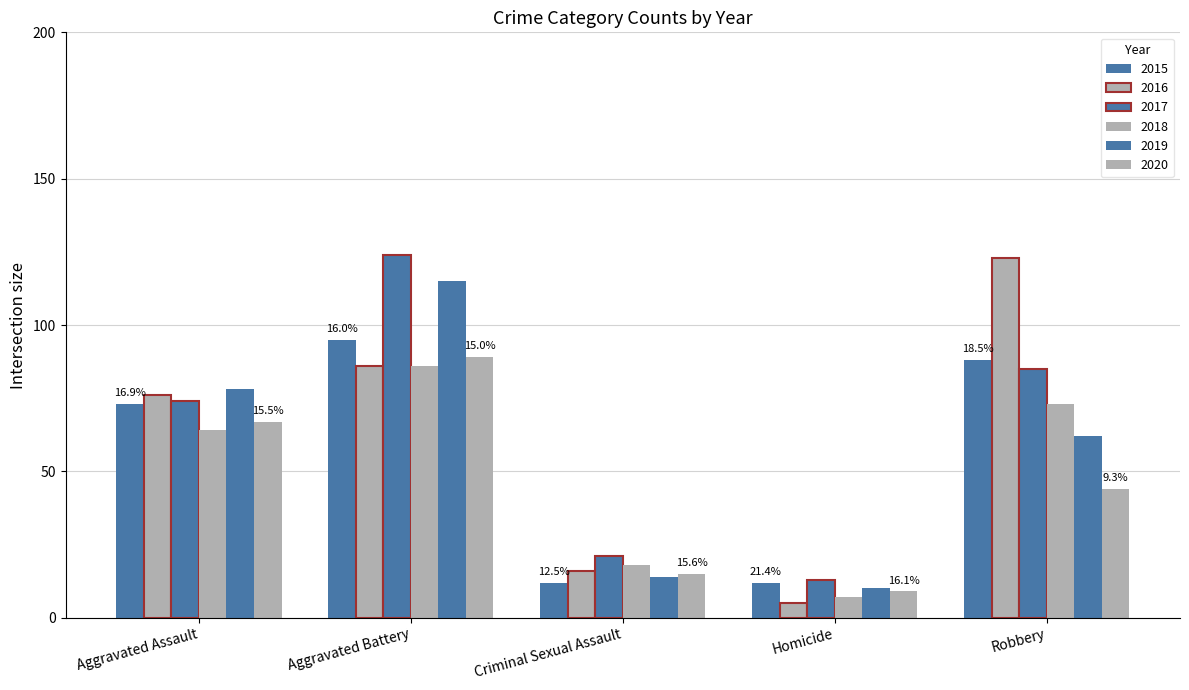

Reading left to right, what are all the values shown in this chart?

2015: 73	95	12	12	88
2016: 76	86	16	5	123
2017: 74	124	21	13	85
2018: 64	86	18	7	73
2019: 78	115	14	10	62
2020: 67	89	15	9	44